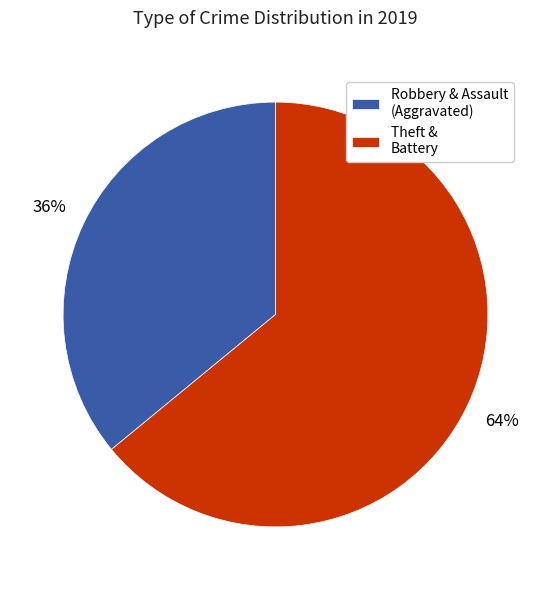

True or false: Robbery & Assault (Aggravated) accounts for 36% of the total.

True